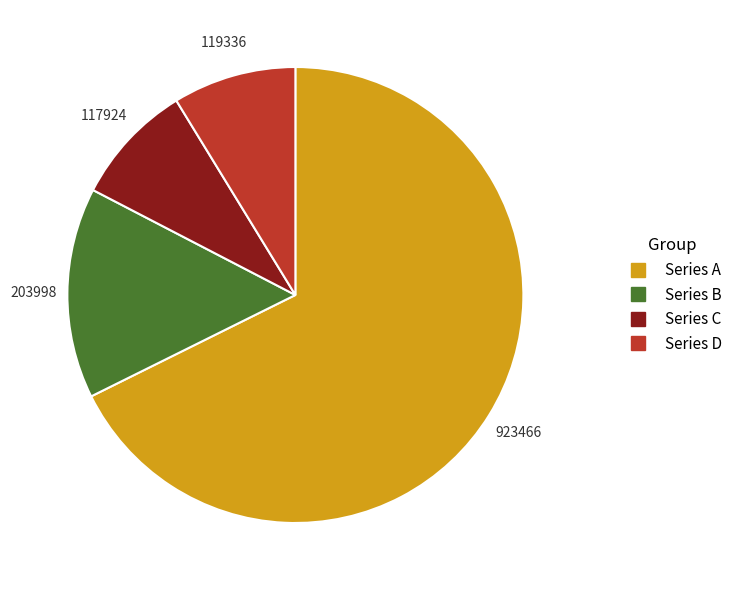

Is there any slice that represents more than half of the pie?

Yes